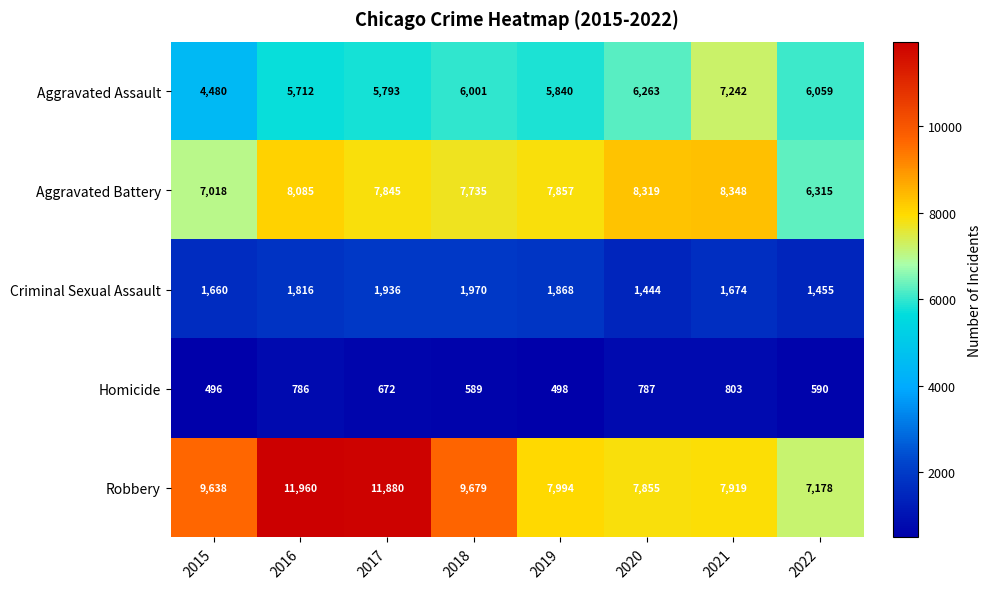

Which series has the largest range (max minus min)?

Robbery